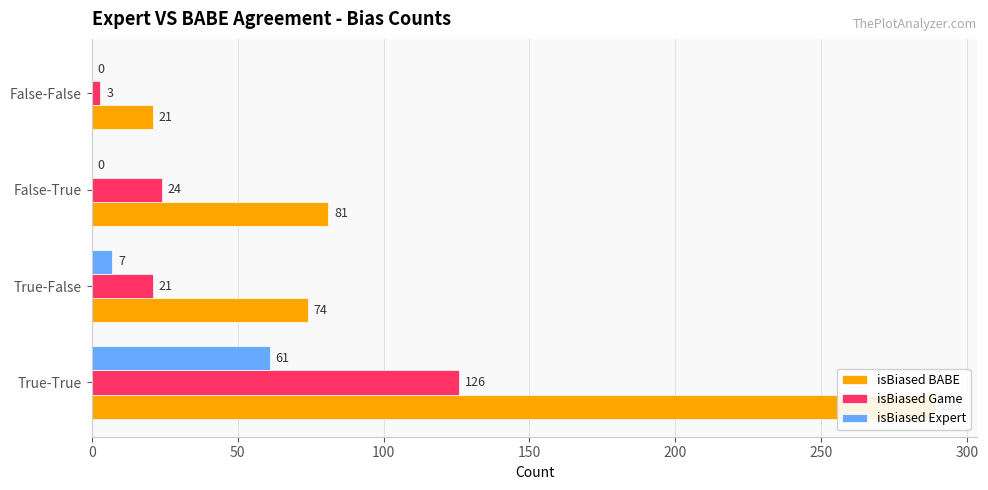

What are all the series names shown in the legend?

isBiased BABE, isBiased Game, isBiased Expert